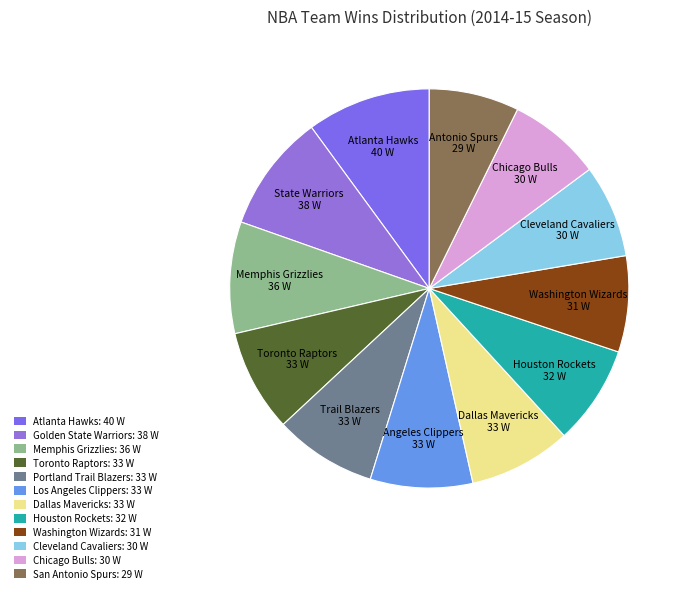

Does any single category account for the majority?

No